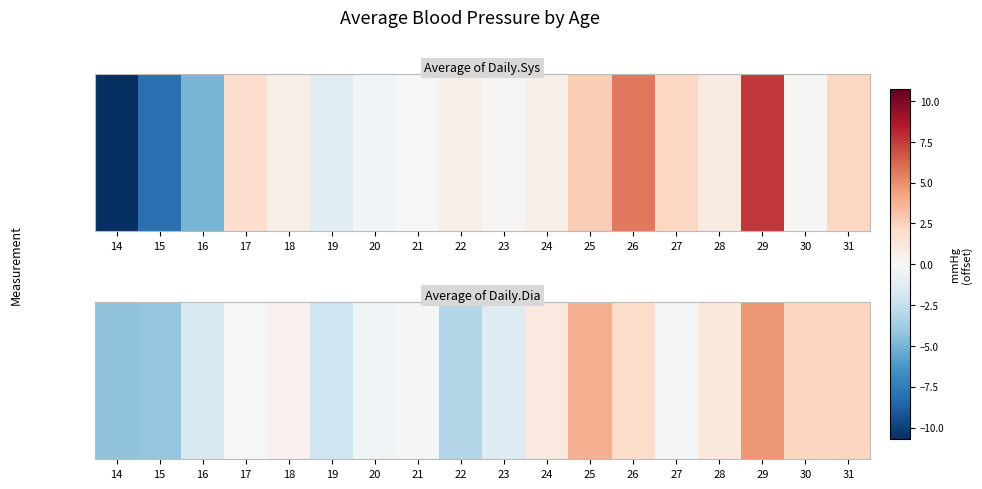

Count the number of categories in the chart.

18